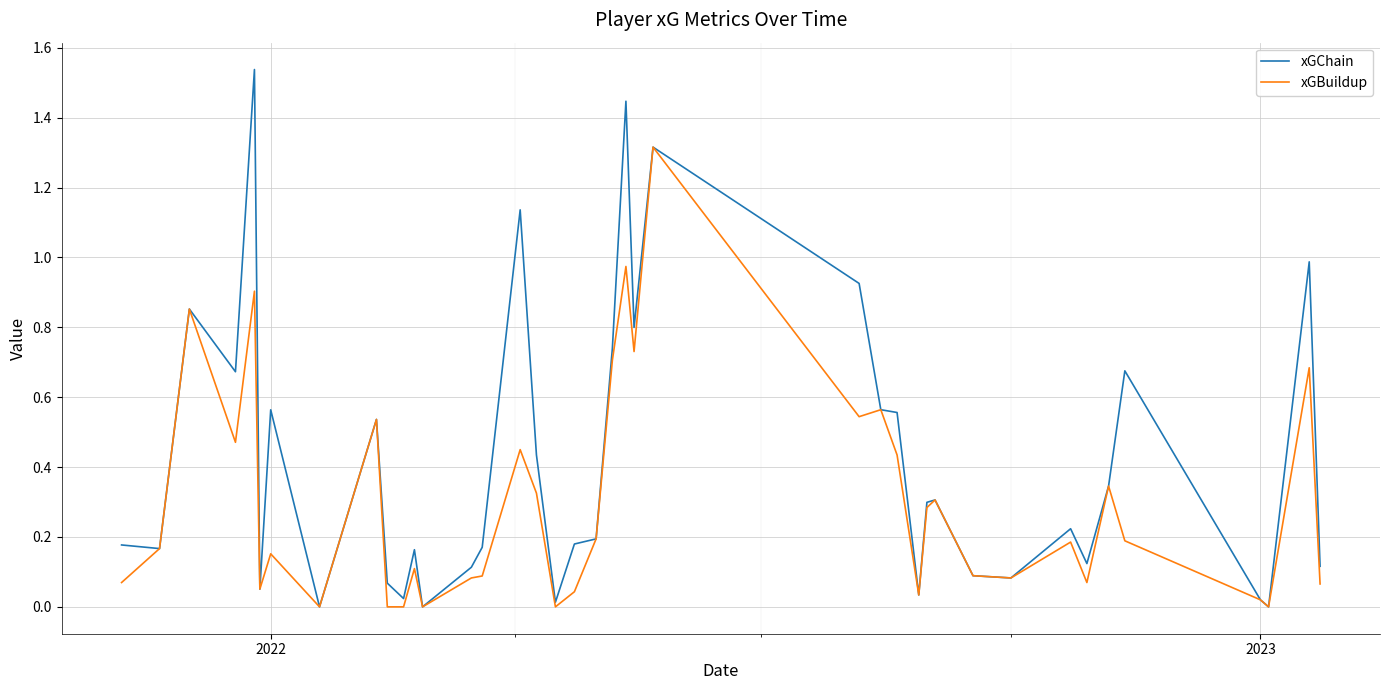

Which series has the largest total across all categories?

xGChain